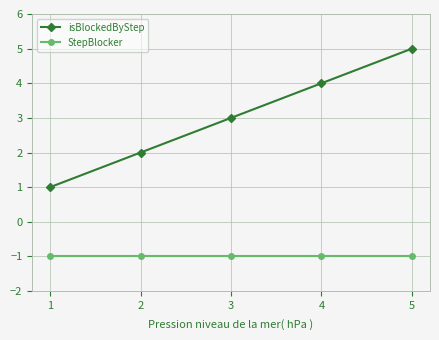

True or false: isBlockedByStep and StepBlocker intersect in this chart.

False